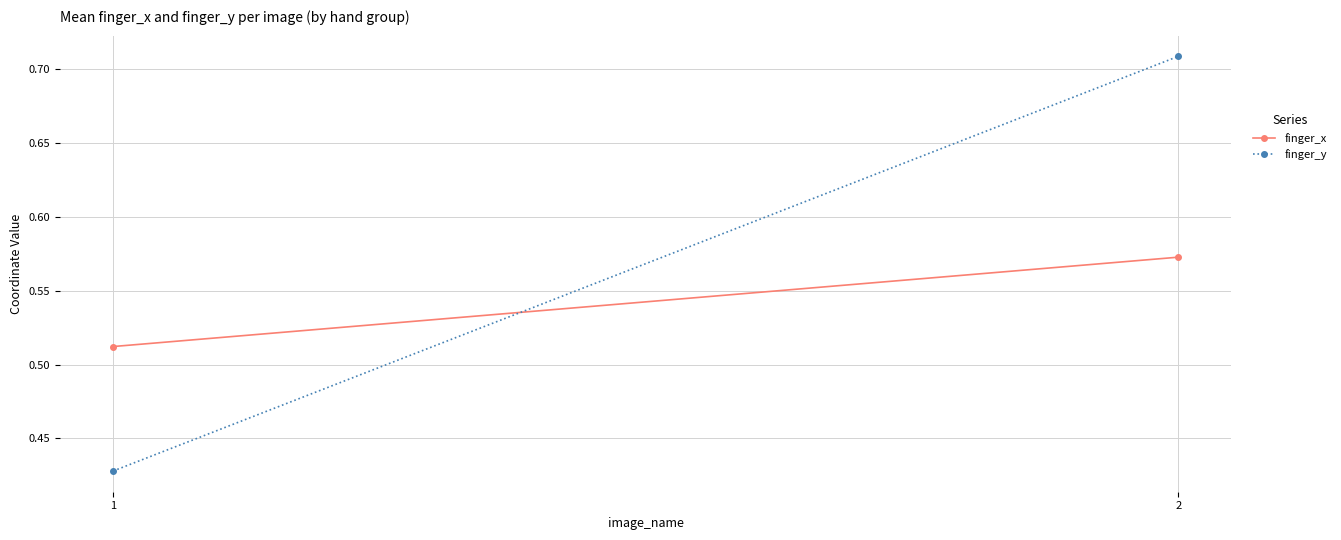

Which category has the highest value in the finger_y series?

2